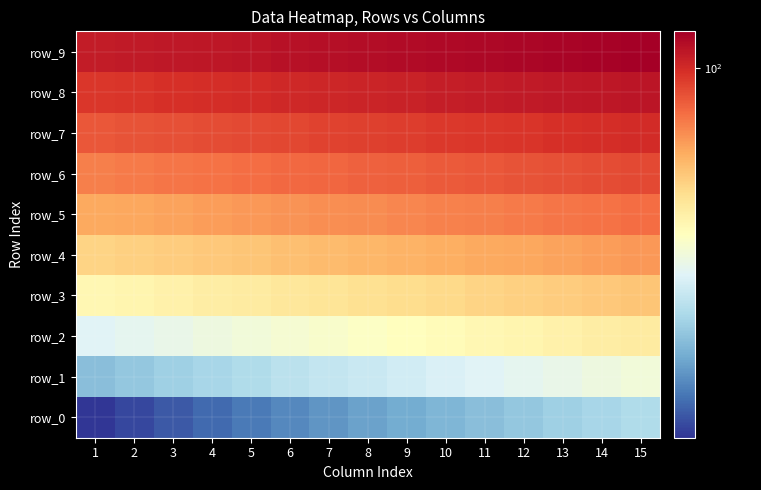

The row_0 series shows 26 at 11. True or false?

True